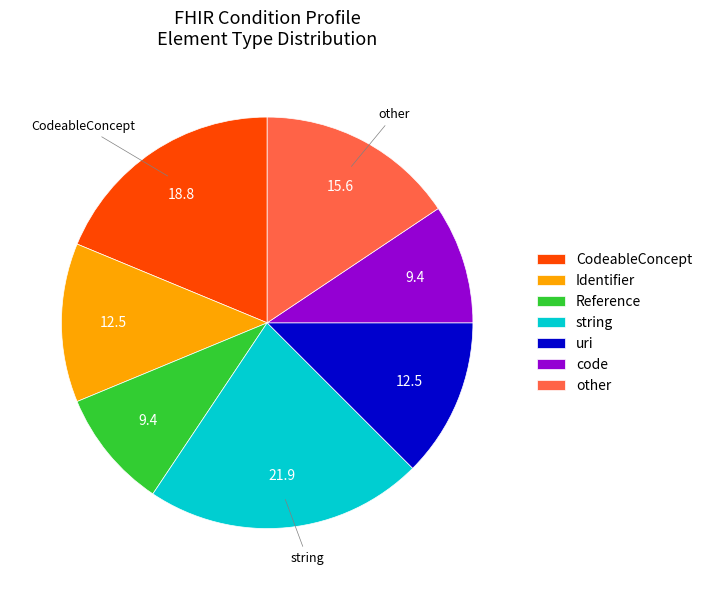

Combined, do other and code account for over 50%?

No